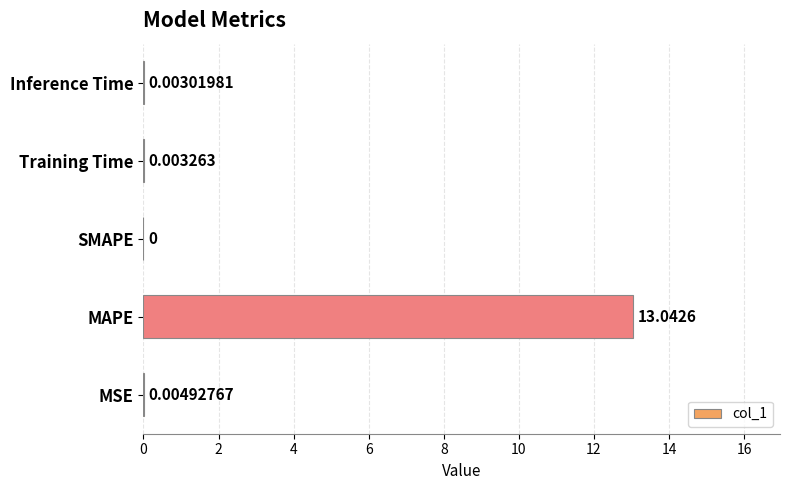

At which label is the value closest to 6?

MSE